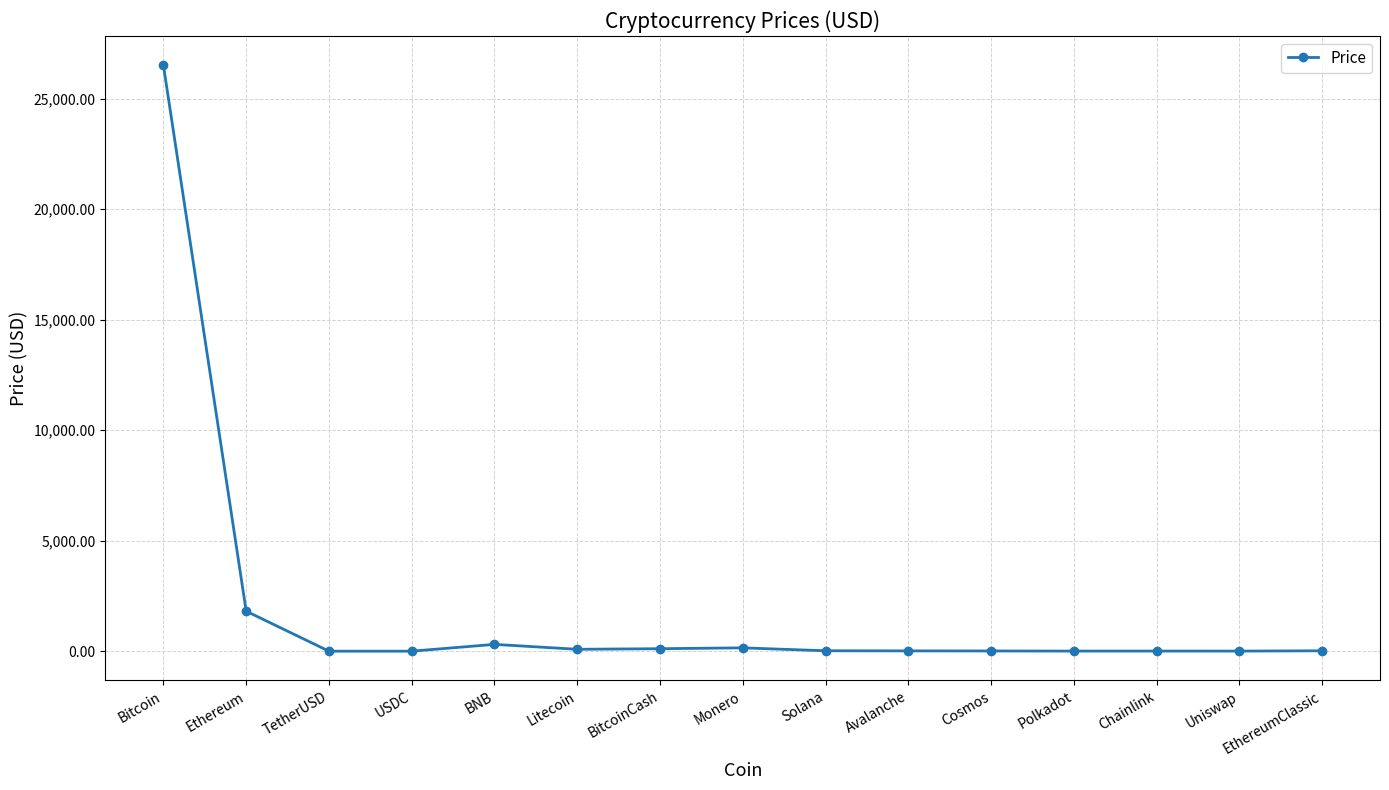

Read the value at TetherUSD.

1.0